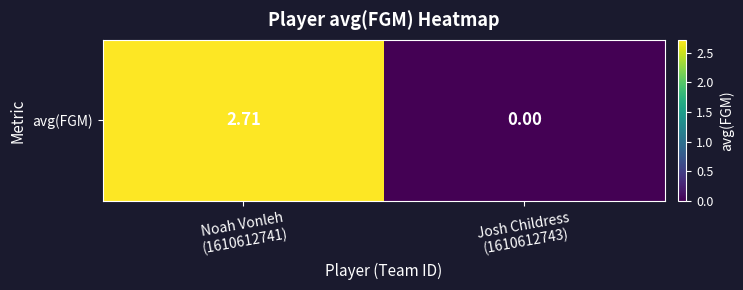

Where does the data first go above 2?

Noah Vonleh
(1610612741)